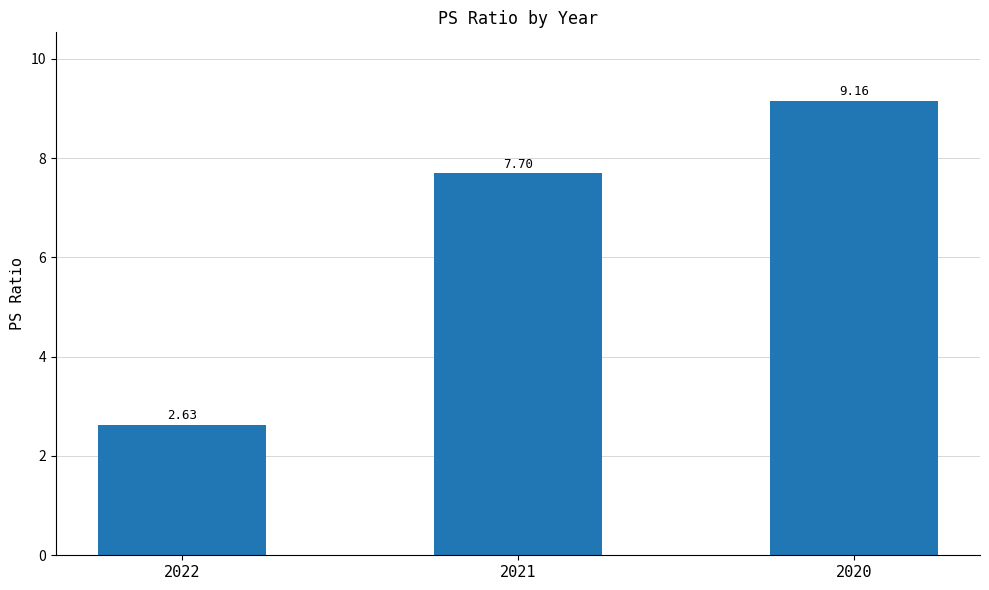

What is the change in value from 2021 to 2020?

+1.5